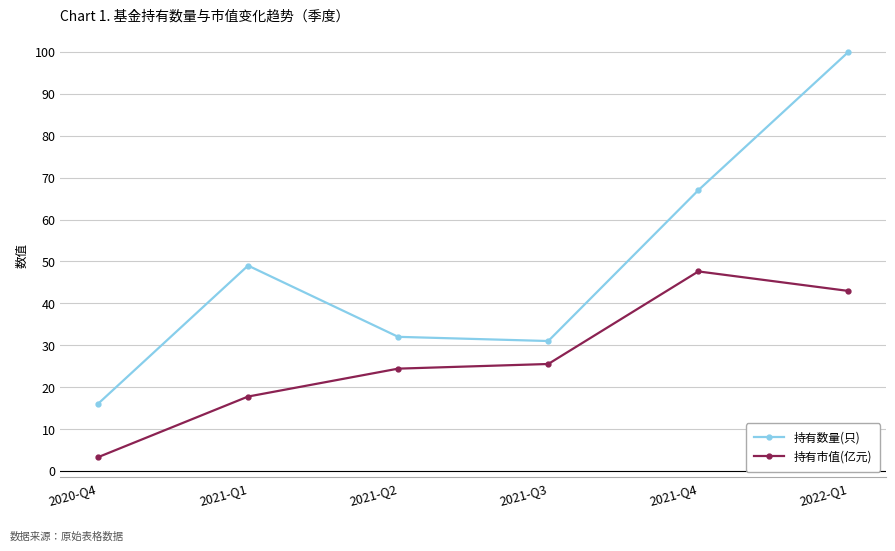

At which category is the sum across all series the highest?

2022-Q1